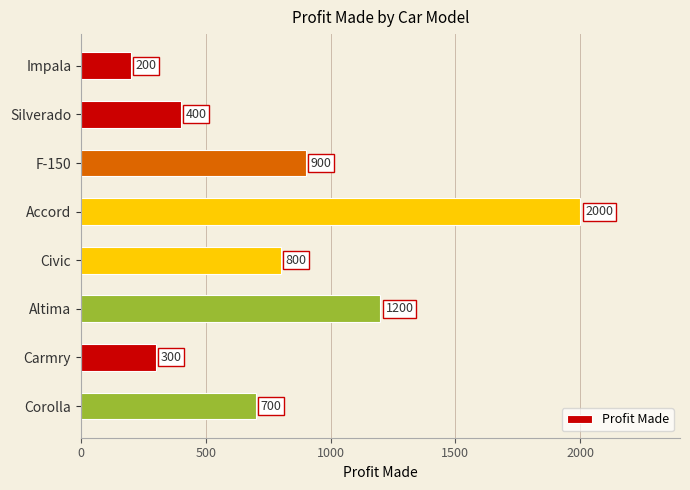

At which label is the value closest to 1100?

Altima